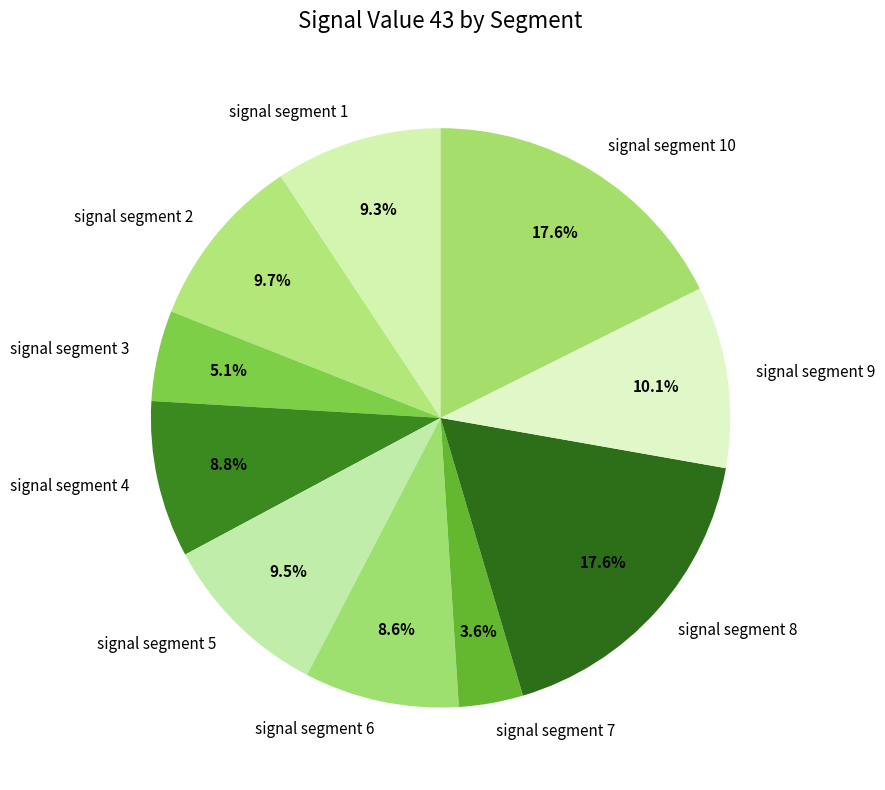

Is there any slice that represents more than half of the pie?

No